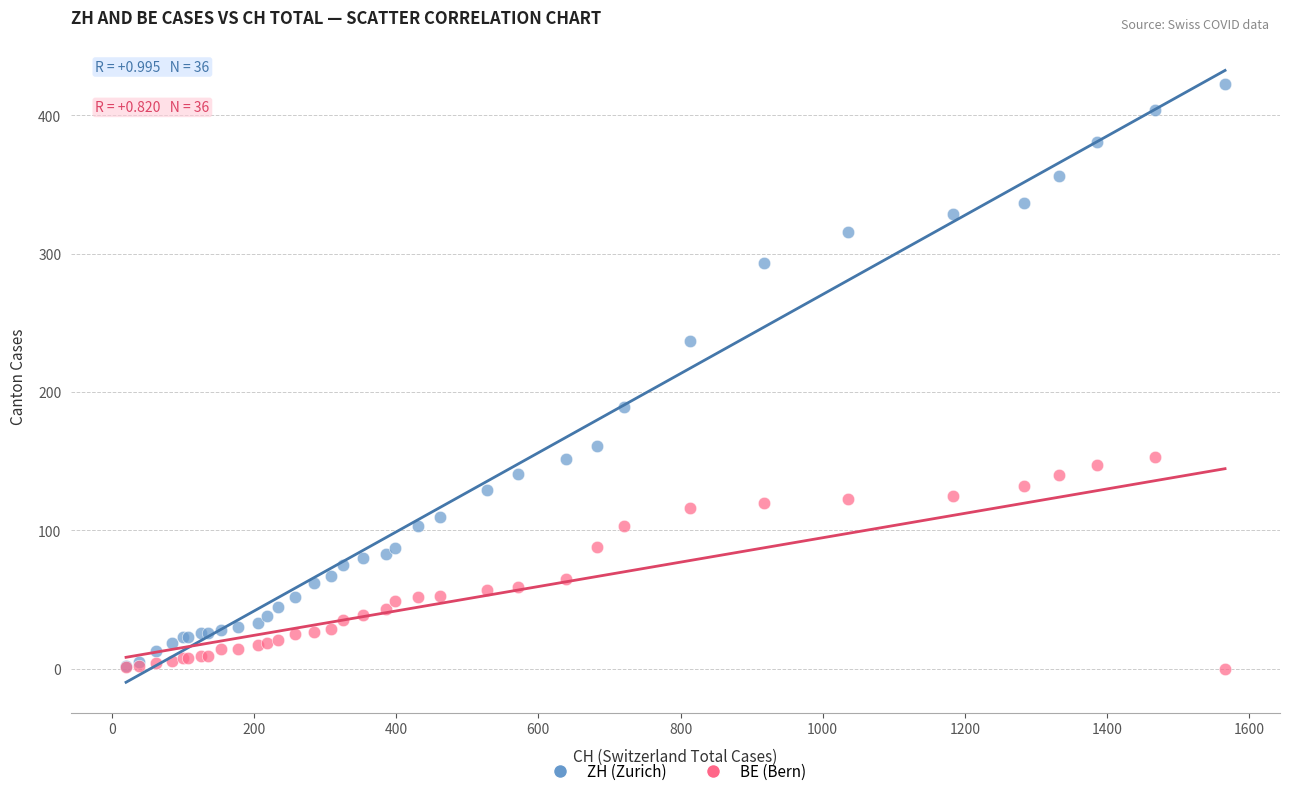

What are all the series names shown in the legend?

ZH (Zurich), BE (Bern)